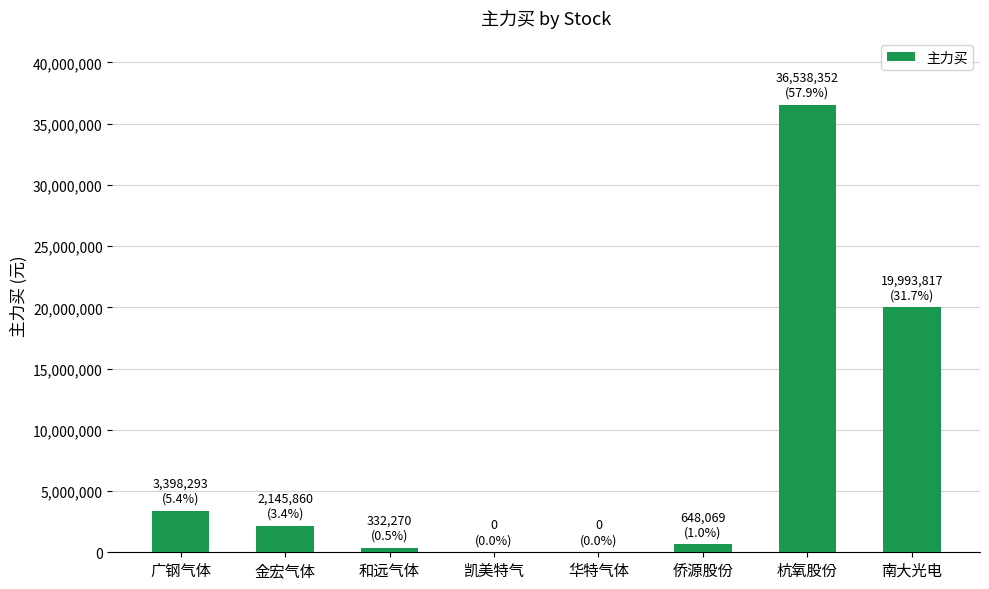

What is the greatest value displayed?

36538352